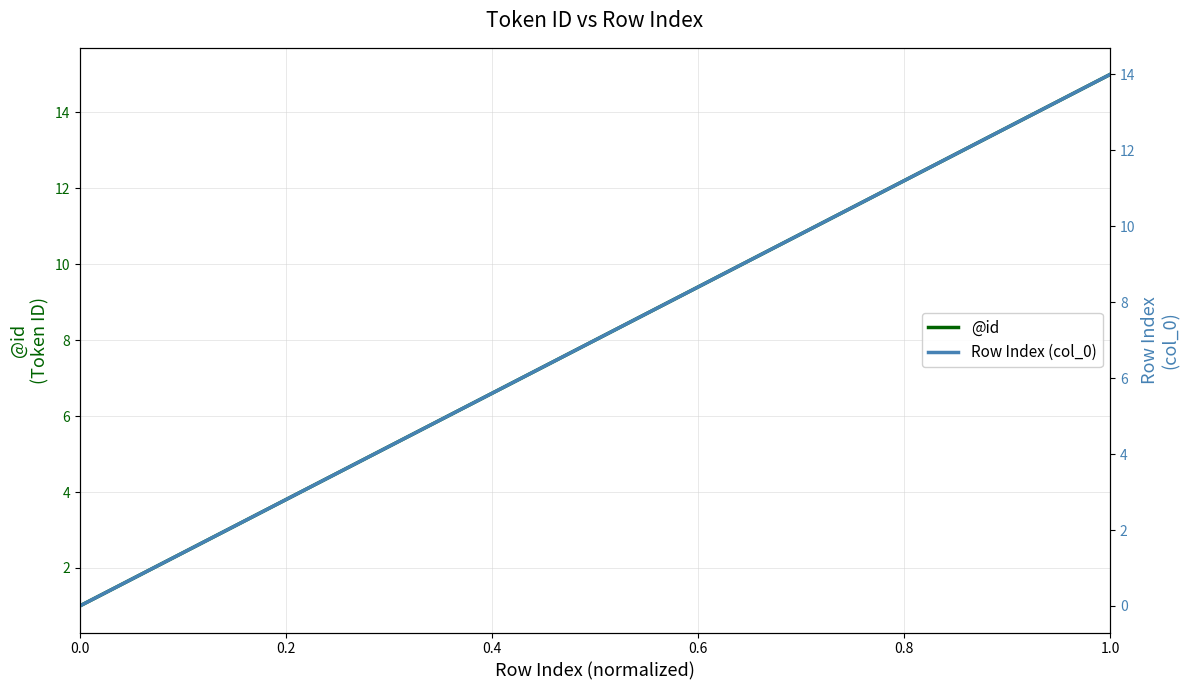

What is the maximum value shown in the chart?

15